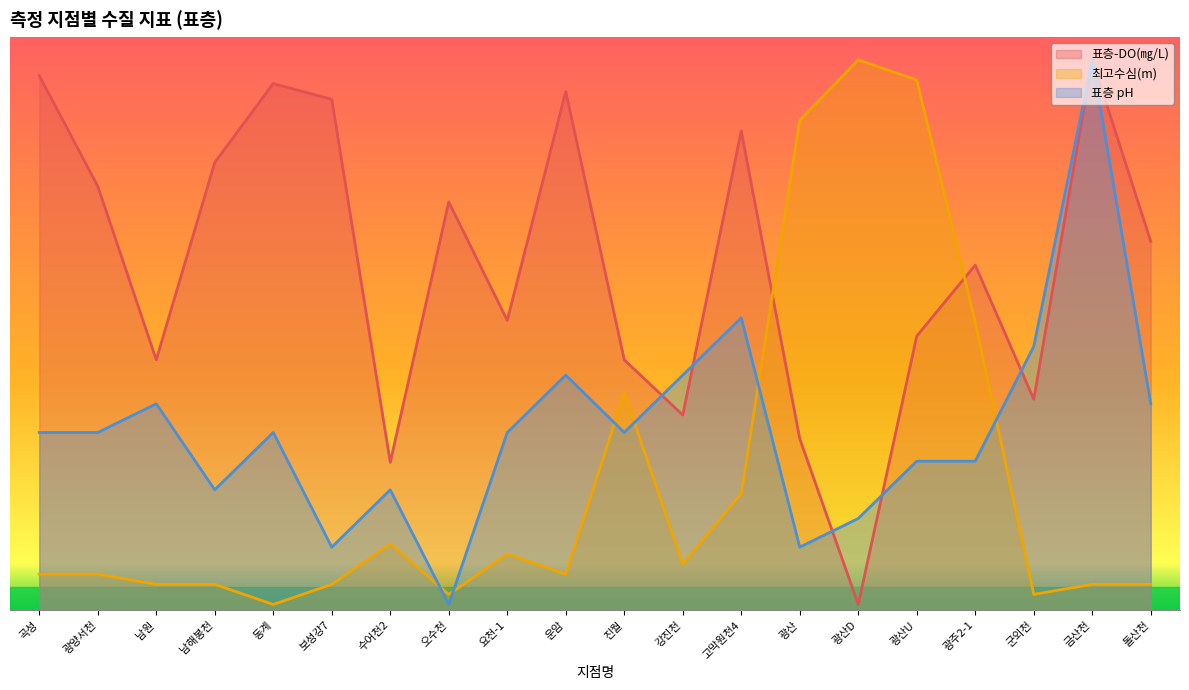

How many interior local valleys does the 표층 pH series have?

5